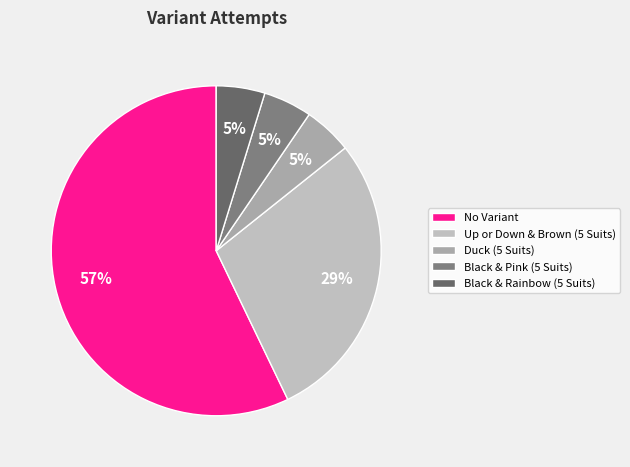

Count the number of slices in the pie.

5